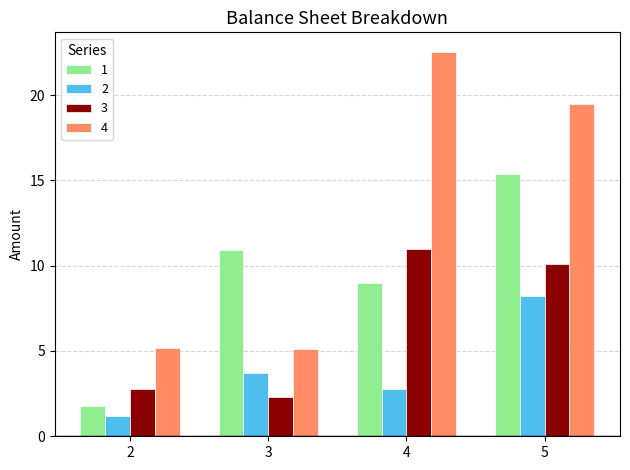

List the series in order of their overall mean, lowest first.

2, 3, 1, 4